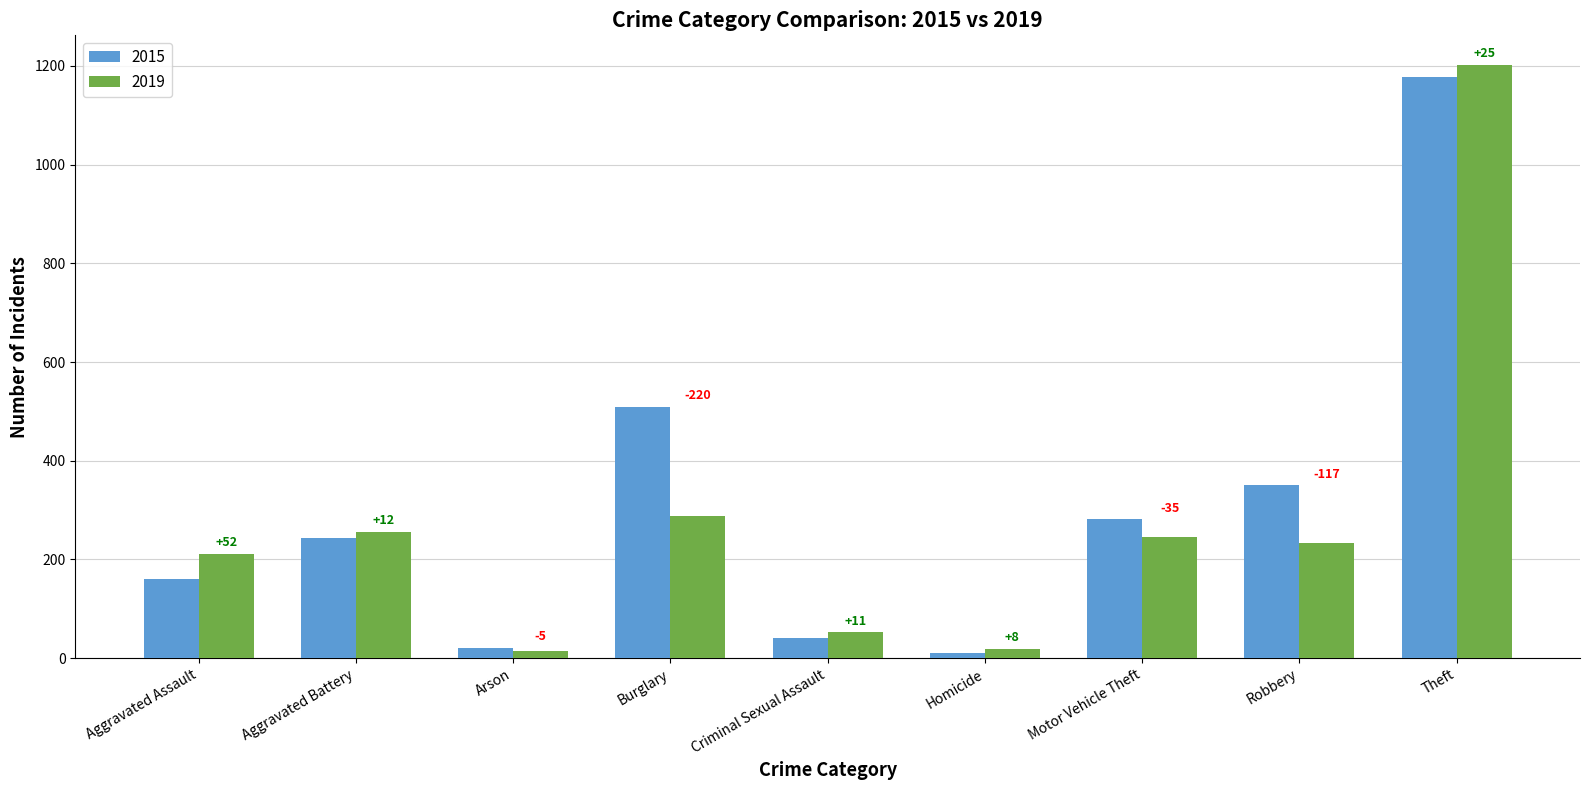

Which series has the largest total across all categories?

2015